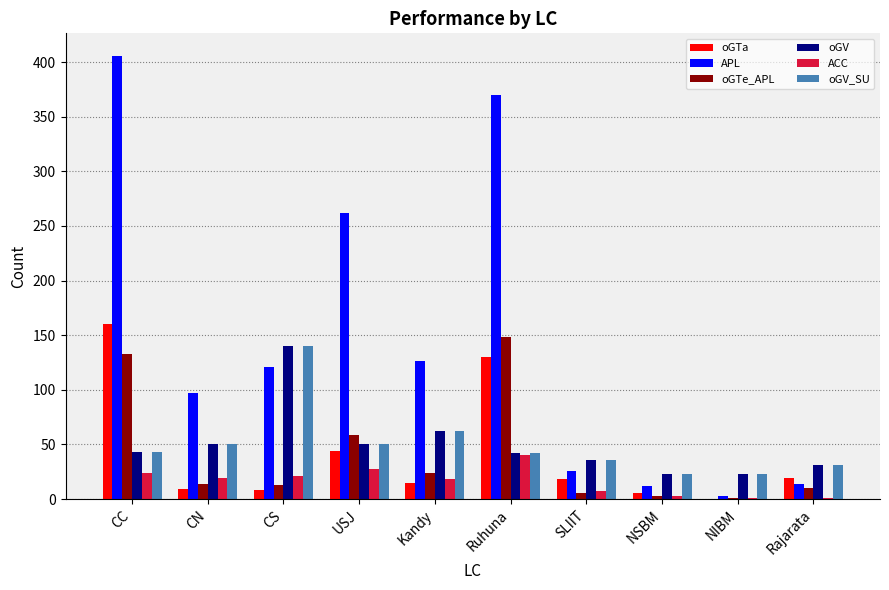

What is the sum of the oGTa values at CC and Kandy?

175